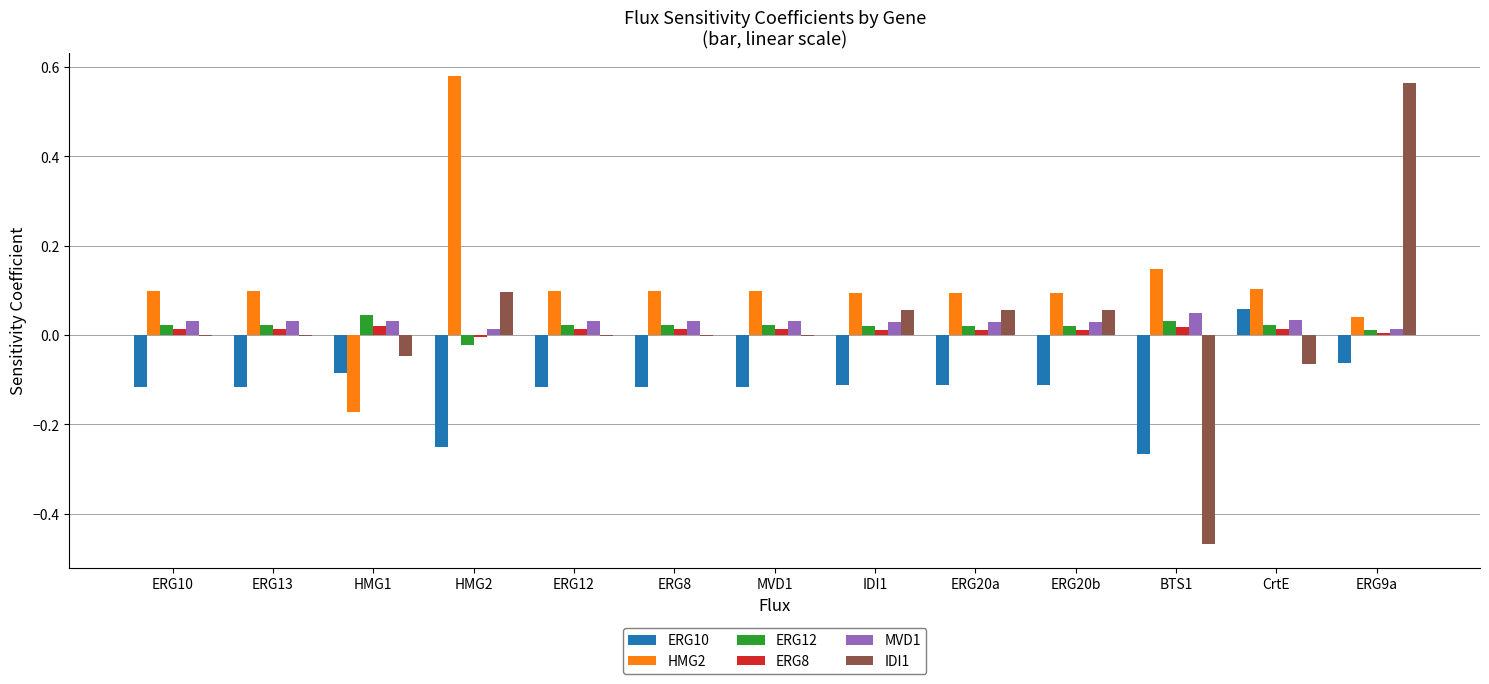

The ERG8 series shows 0.0 at MVD1. True or false?

True